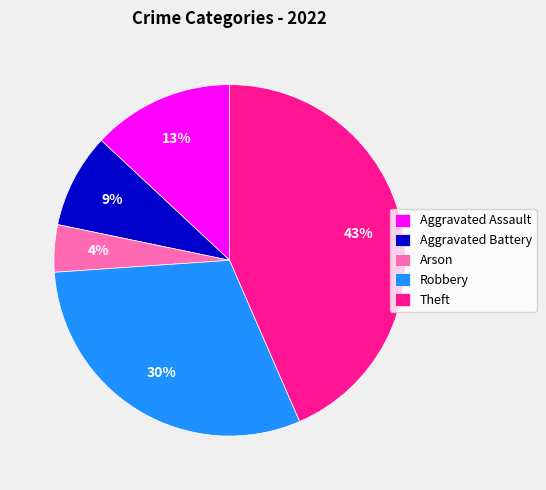

Which has a higher value, Aggravated Assault or Arson?

Aggravated Assault